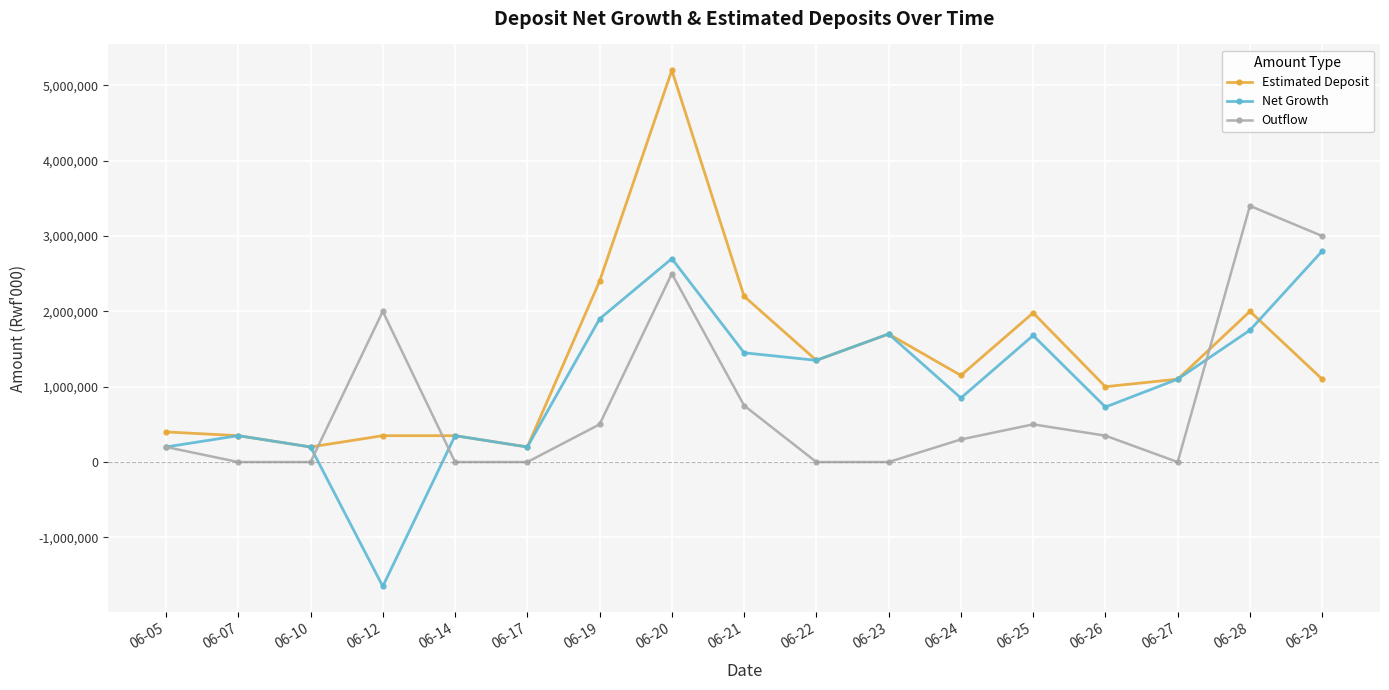

How many times do Estimated Deposit and Outflow cross each other?

3